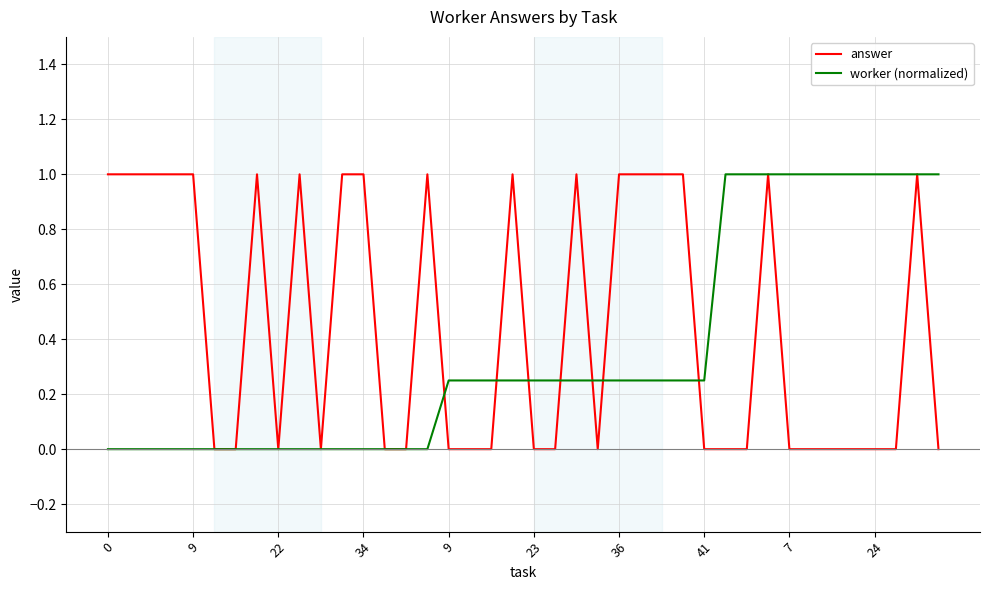

What are all the series names shown in the legend?

answer, worker (normalized)